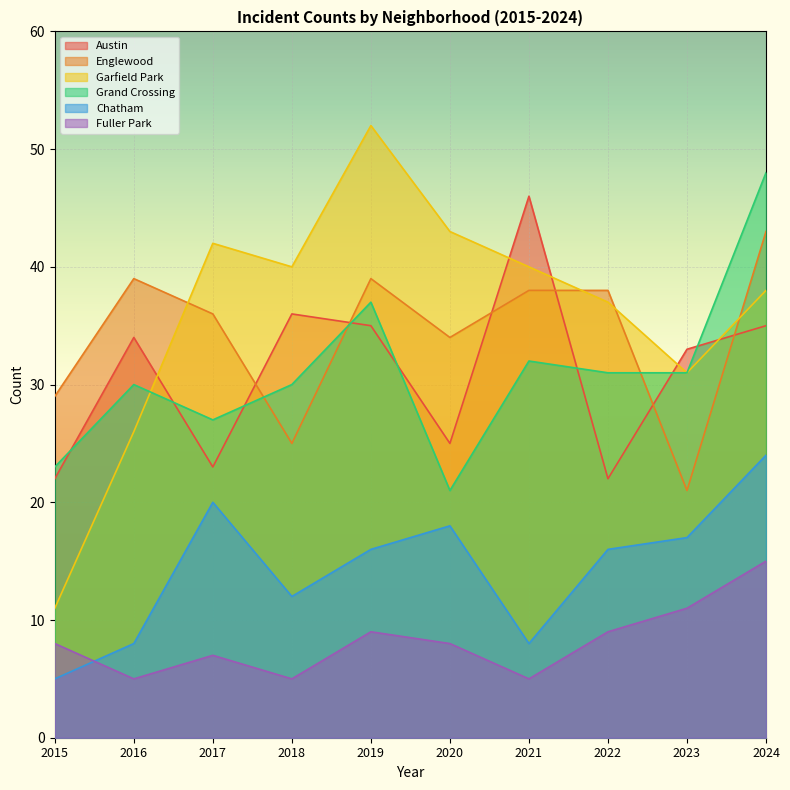

What is the value of the Grand Crossing point at the 2nd from the left?

30